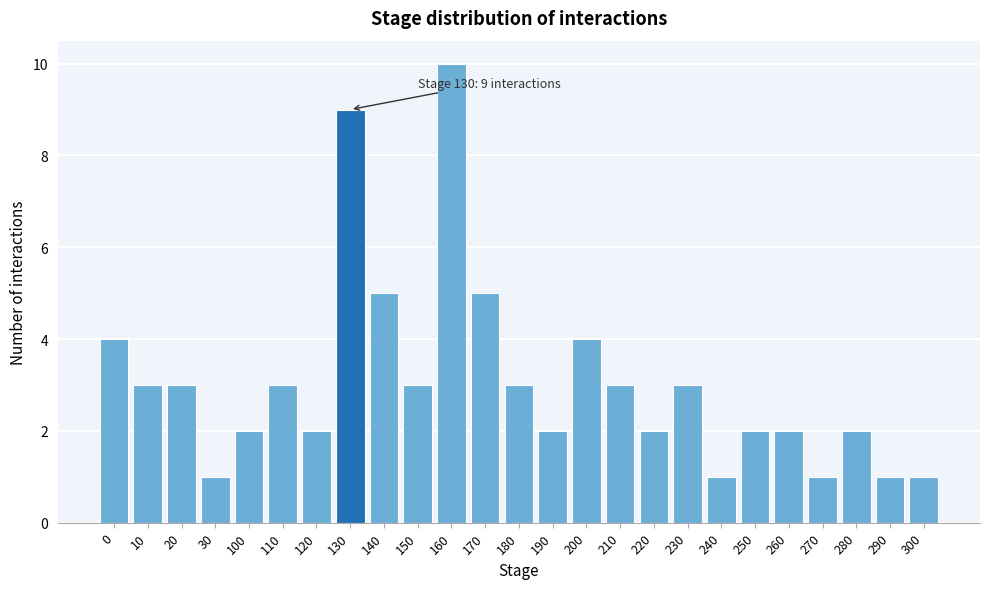

Reading left to right, extract all data points from this chart.

4	3	3	1	2	3	2	9	5	3	10	5	3	2	4	3	2	3	1	2	2	1	2	1	1